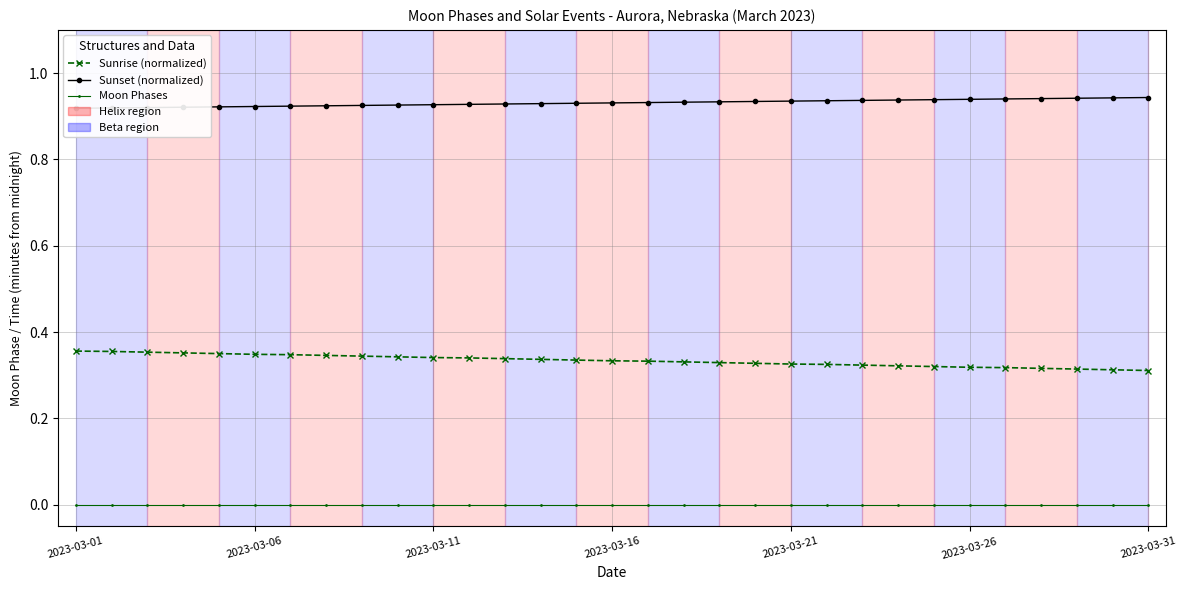

Read the Sunrise (normalized) value at 16.

0.3